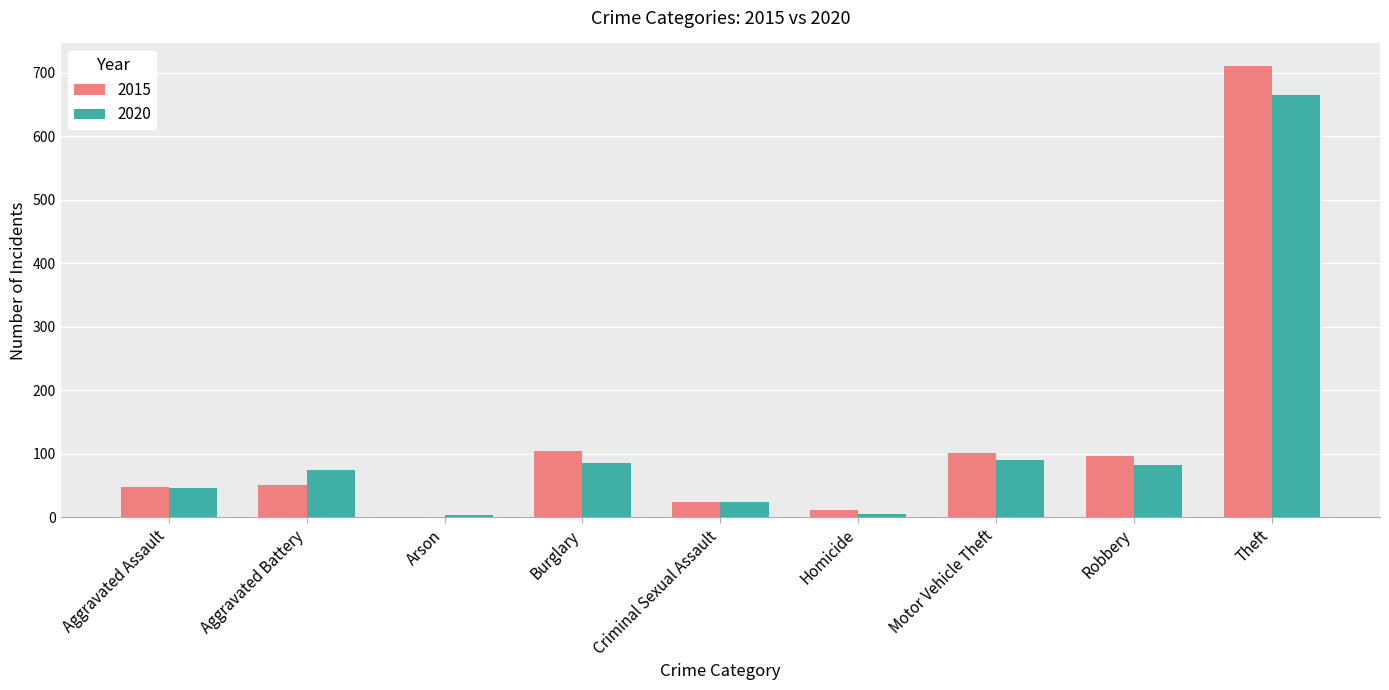

What are all the series names shown in the legend?

2015, 2020